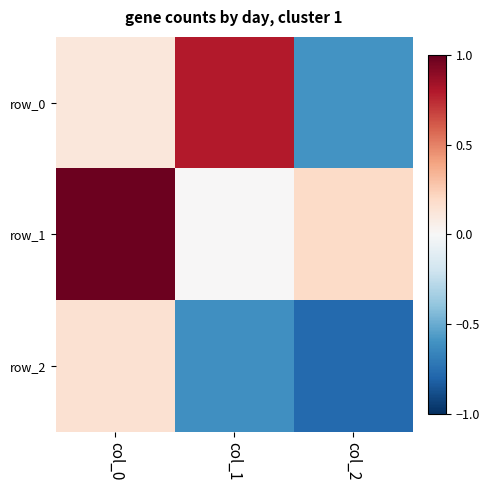

What is the difference between the maximum and second lowest values in the row_2 series?

0.8